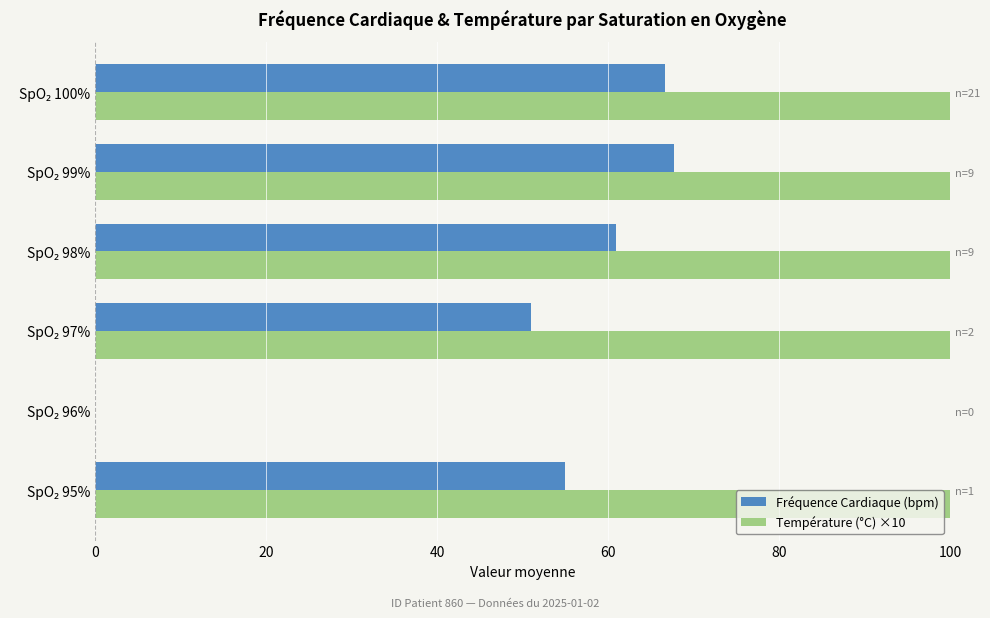

Reading left to right, extract all data points from this chart.

Fréquence Cardiaque (bpm): 55.0	0.0	51.0	60.9	67.8	66.7
Température (°C) ×10: 361.0	0.0	360.0	363.3	361.7	360.6